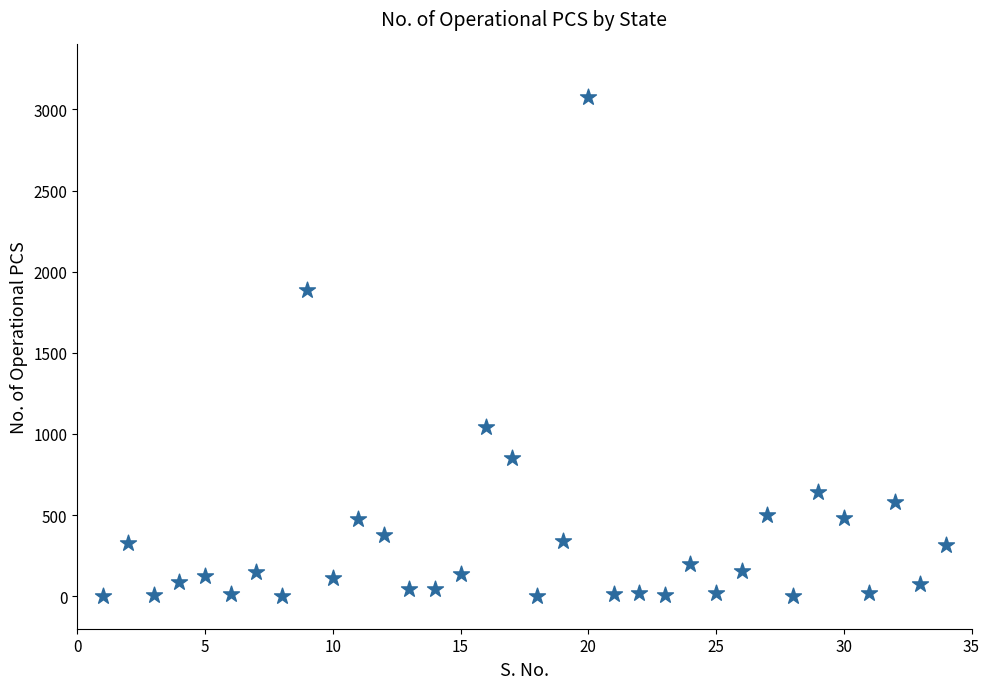

What is the range of Y values (max minus min)?

3078